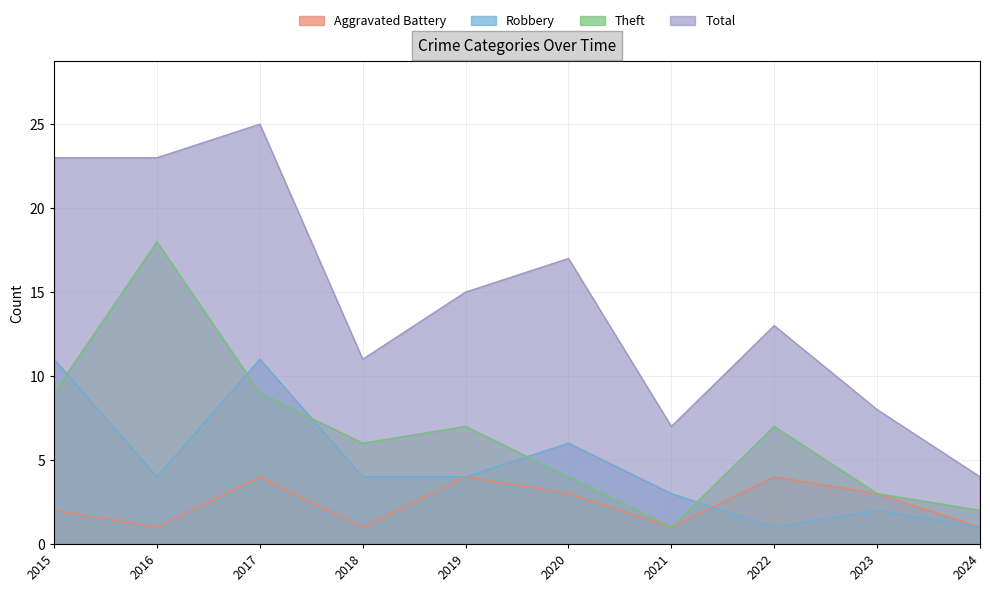

Reading right to left, extract all data points from this chart.

Aggravated Battery: 1	3	4	1	3	4	1	4	1	2
Robbery: 1	2	1	3	6	4	4	11	4	11
Theft: 2	3	7	1	4	7	6	9	18	9
Total: 4	8	13	7	17	15	11	25	23	23